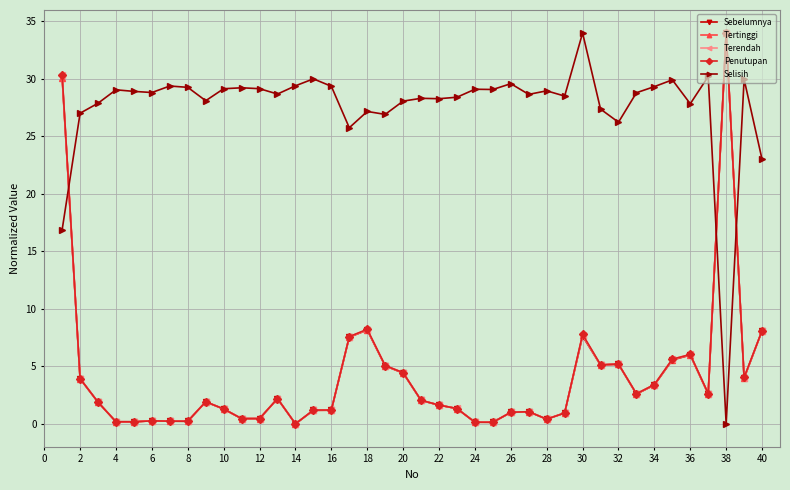

What is the value of the Selisih point at the 2nd from the left?

27.0